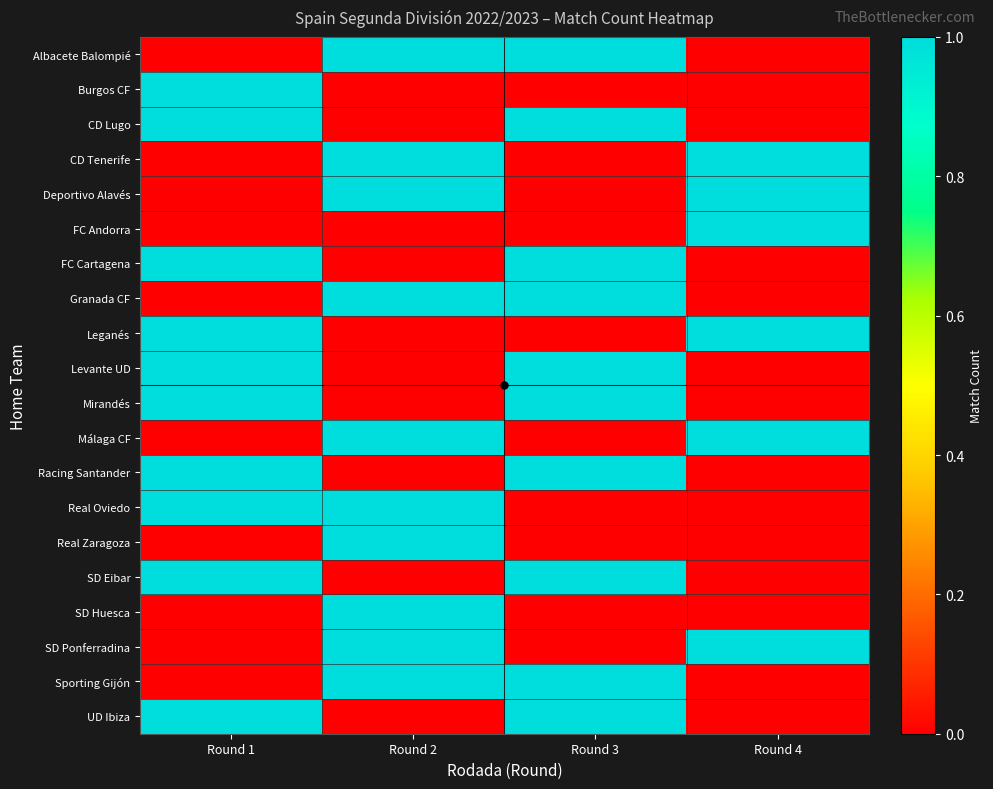

Reading left to right, extract all data points from this chart.

Albacete Balompié: Round 1=0	Round 2=1	Round 3=1	Round 4=0
Burgos CF: Round 1=1	Round 2=0	Round 3=0	Round 4=0
CD Lugo: Round 1=1	Round 2=0	Round 3=1	Round 4=0
CD Tenerife: Round 1=0	Round 2=1	Round 3=0	Round 4=1
Deportivo Alavés: Round 1=0	Round 2=1	Round 3=0	Round 4=1
FC Andorra: Round 1=0	Round 2=0	Round 3=0	Round 4=1
FC Cartagena: Round 1=1	Round 2=0	Round 3=1	Round 4=0
Granada CF: Round 1=0	Round 2=1	Round 3=1	Round 4=0
Leganés: Round 1=1	Round 2=0	Round 3=0	Round 4=1
Levante UD: Round 1=1	Round 2=0	Round 3=1	Round 4=0
Mirandés: Round 1=1	Round 2=0	Round 3=1	Round 4=0
Málaga CF: Round 1=0	Round 2=1	Round 3=0	Round 4=1
Racing Santander: Round 1=1	Round 2=0	Round 3=1	Round 4=0
Real Oviedo: Round 1=1	Round 2=1	Round 3=0	Round 4=0
Real Zaragoza: Round 1=0	Round 2=1	Round 3=0	Round 4=0
SD Eibar: Round 1=1	Round 2=0	Round 3=1	Round 4=0
SD Huesca: Round 1=0	Round 2=1	Round 3=0	Round 4=0
SD Ponferradina: Round 1=0	Round 2=1	Round 3=0	Round 4=1
Sporting Gijón: Round 1=0	Round 2=1	Round 3=1	Round 4=0
UD Ibiza: Round 1=1	Round 2=0	Round 3=1	Round 4=0